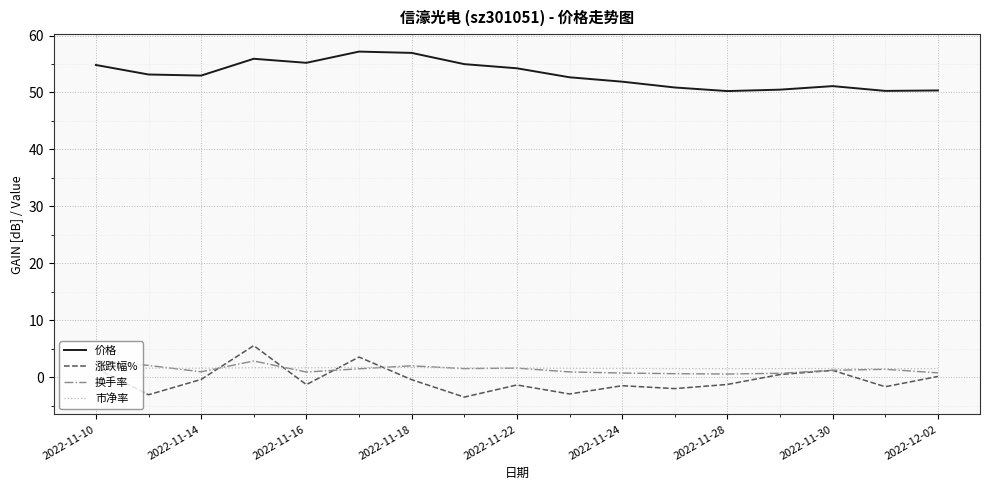

Which series has the largest total across all categories?

价格